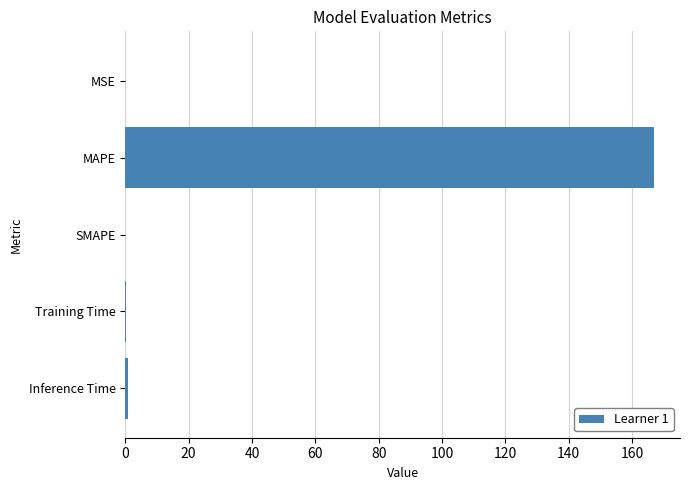

What is the sum of all values?

167.9